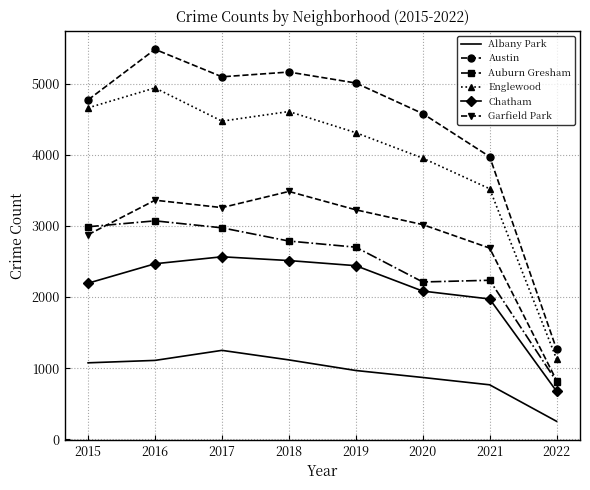

At how many categories does at least one series exceed 4101?

6